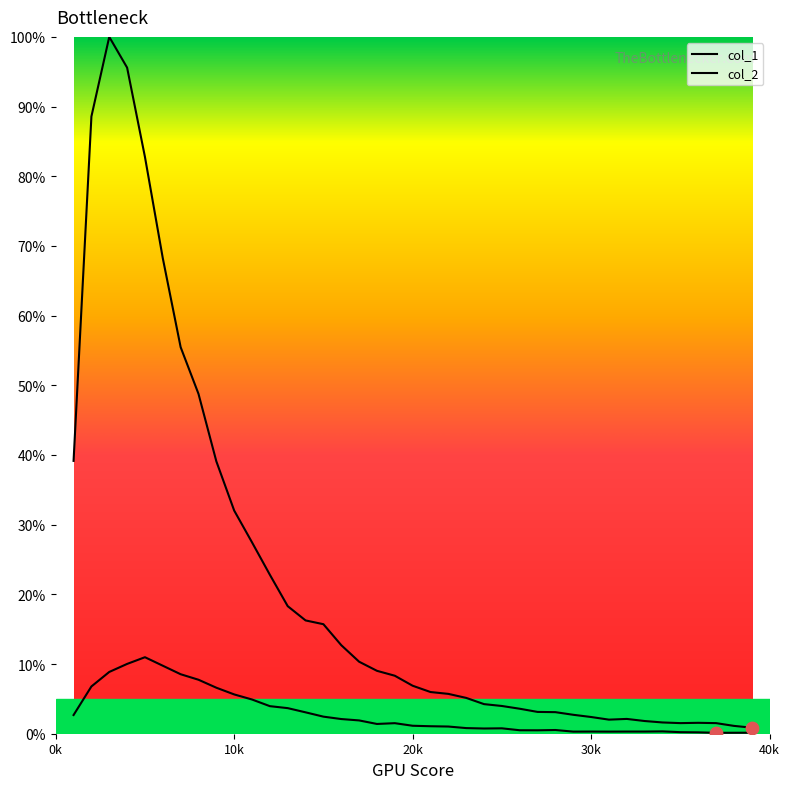

How many lines are shown in the chart?

2